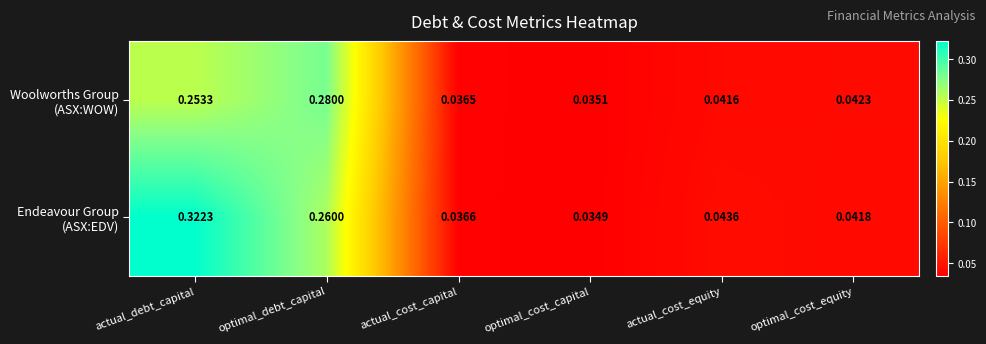

At which category is the sum across all series the highest?

actual_debt_capital